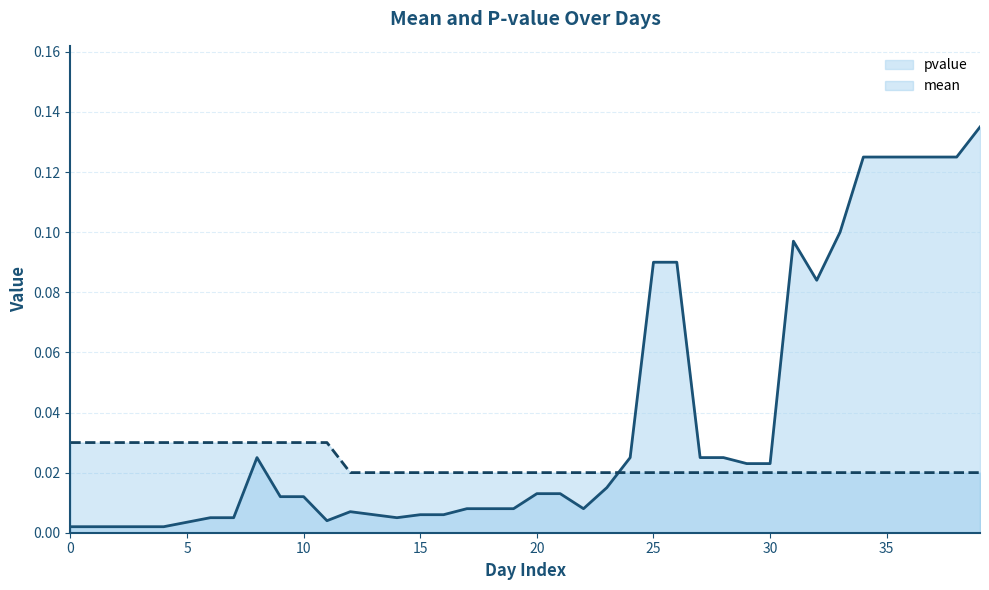

Between 3 and 7, which is larger?

7